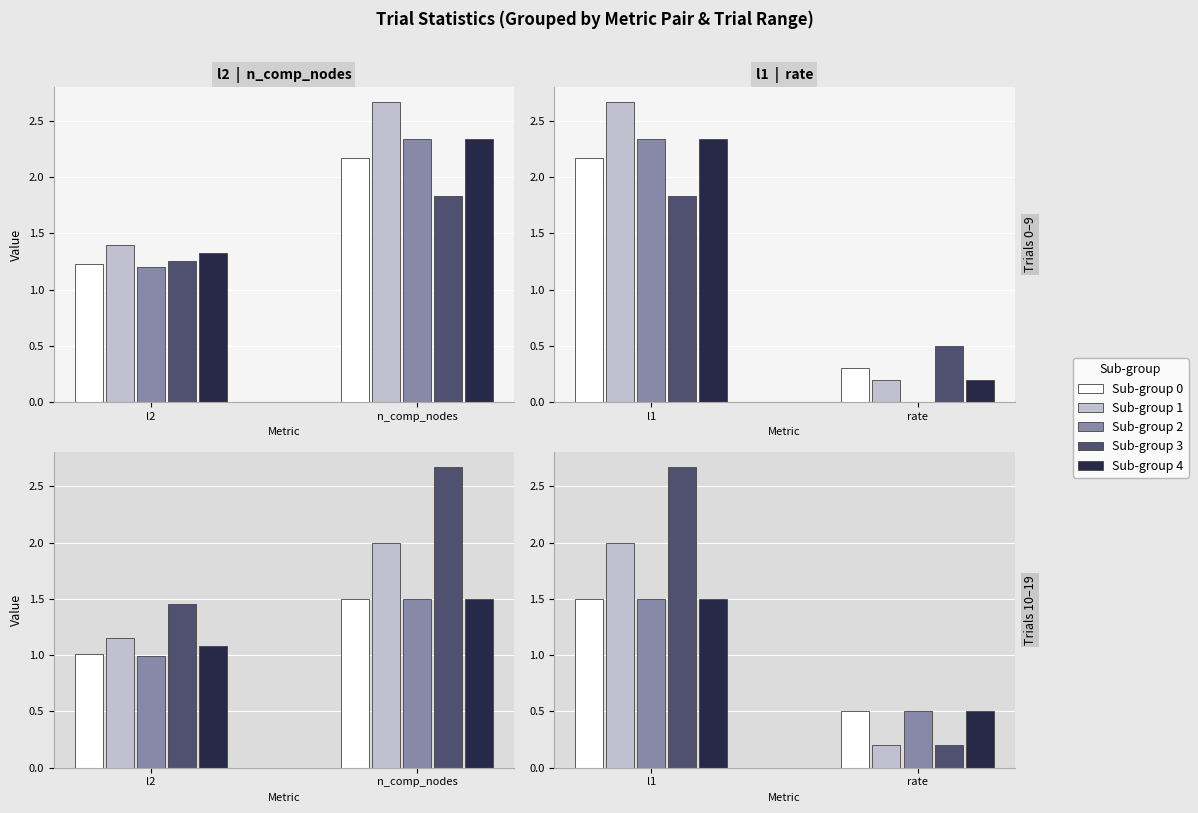

True or false: rate has a value of -0.2 at 17.

False